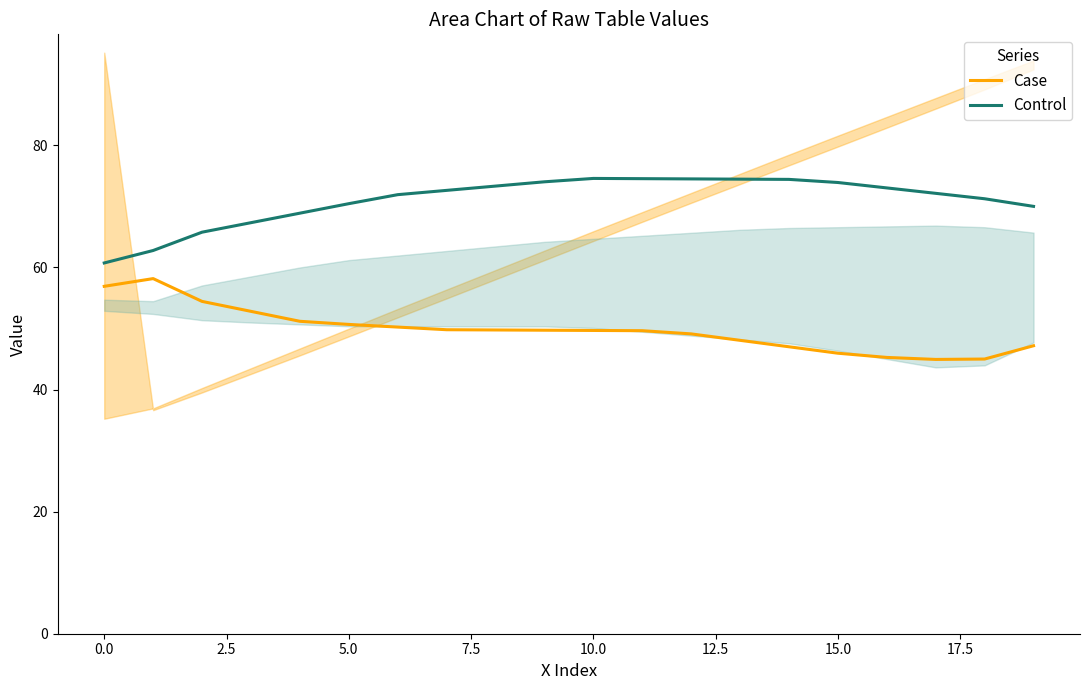

Which series has the widest spread of values?

Control